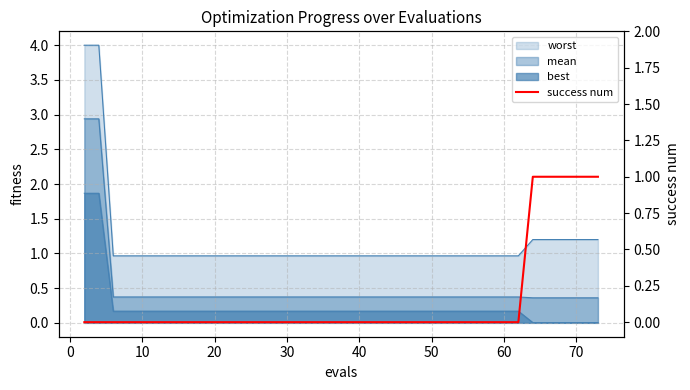

What is the sum of all values?

6